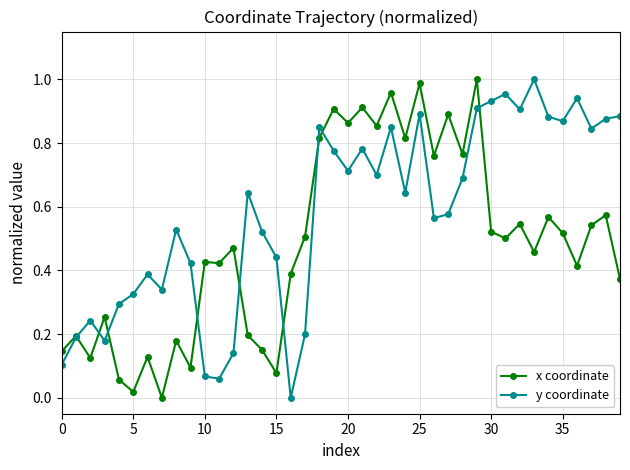

Rank the series by their average value, from highest to lowest.

y coordinate, x coordinate